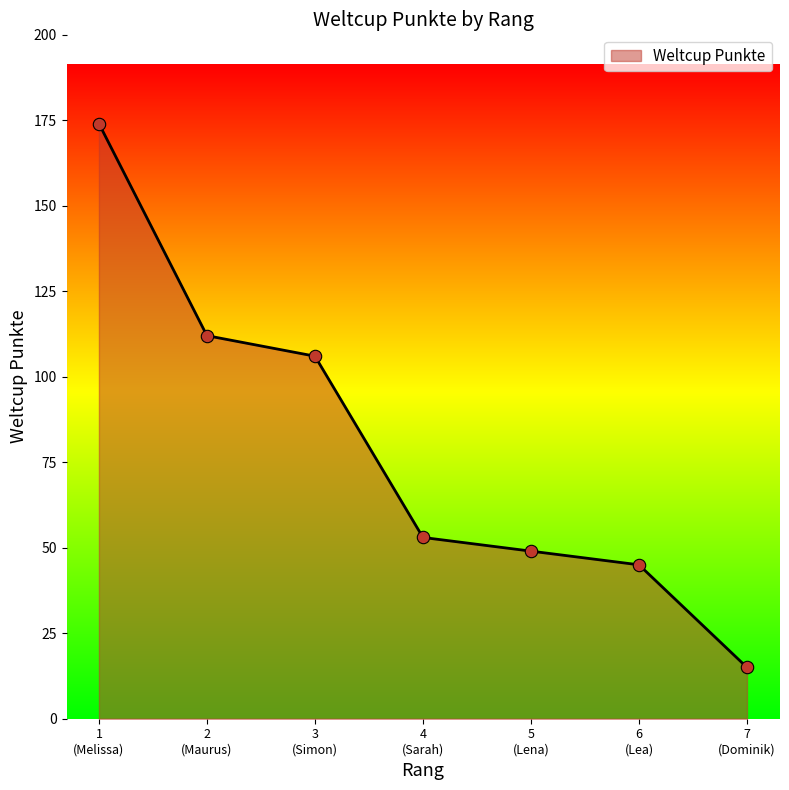

What is the difference between the maximum and minimum values?

159